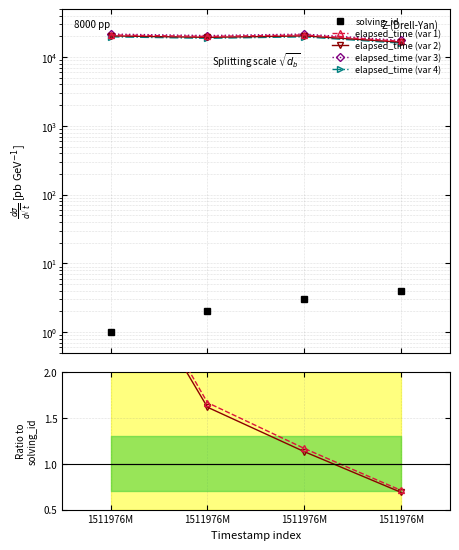

What is the difference between the elapsed_time (var 2) values at 1511976M and 1511976M?

0.9